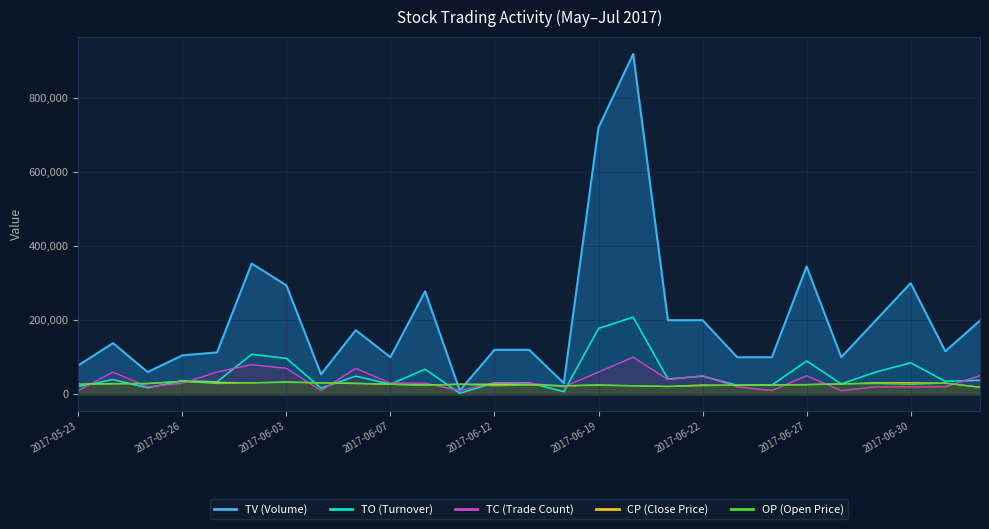

After their last crossing, which series has the higher values: OP or TO?

TO